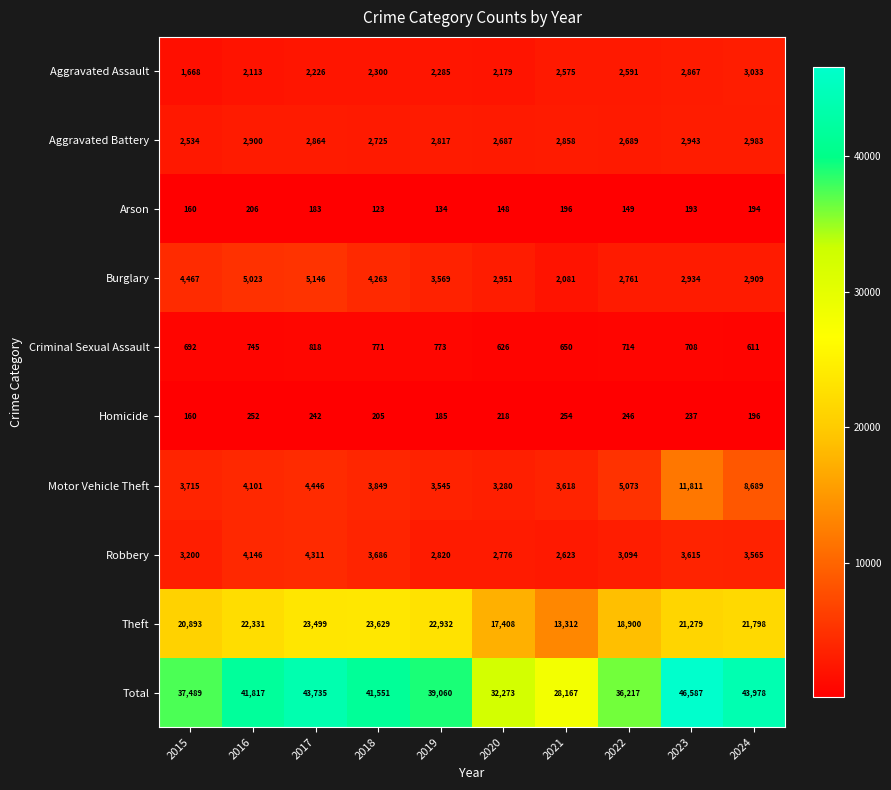

The Criminal Sexual Assault series shows 818 at 2017. True or false?

True